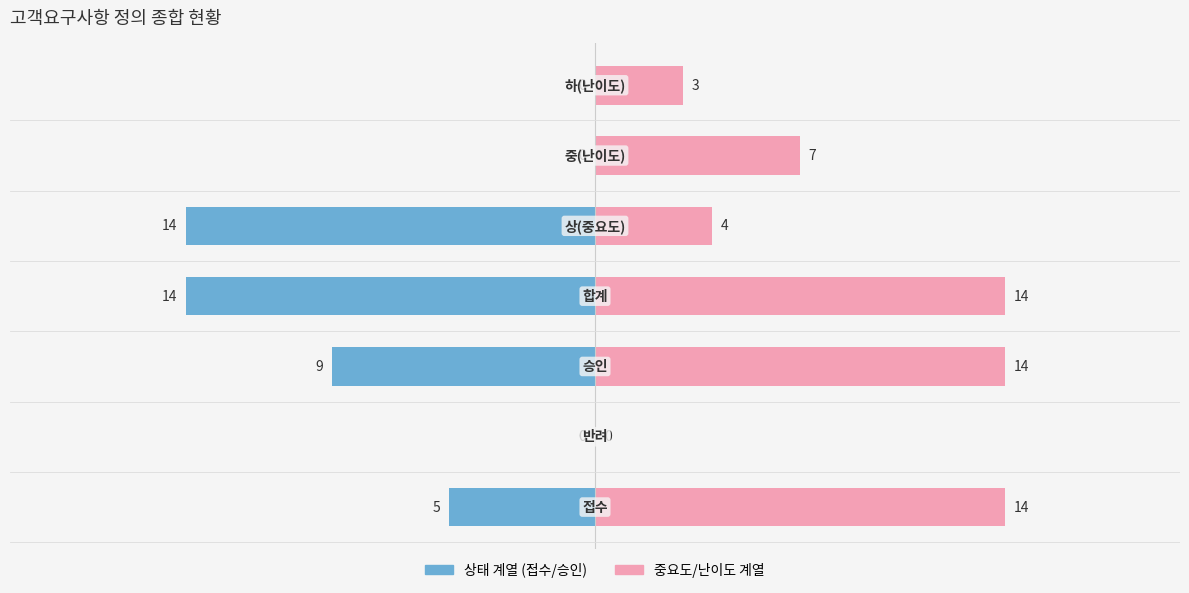

What position from the right is −5?

4